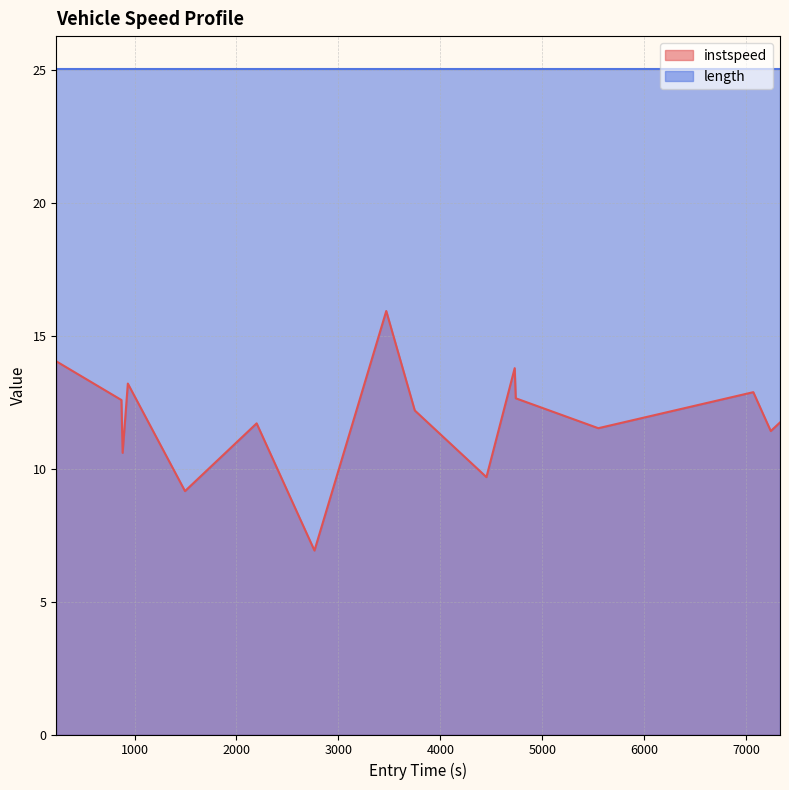

How many interior local peaks (higher than both neighbors) does the data have?

5